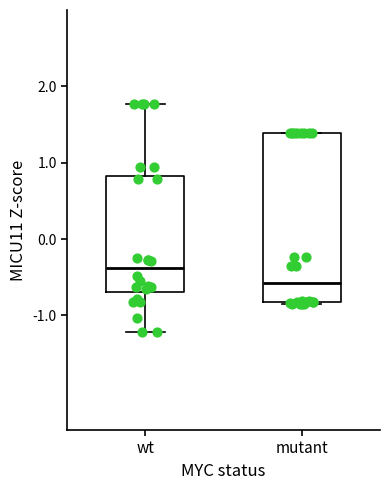

Reading left to right, read every box against the y-axis: the position of its median line, the range the box covers, and the ends of its whiskers. The values are not printed on the chart, so give them approximately, as read against the axis.

wt: median -0.4, box -0.7 to 0.8, whiskers -1.2 to 1.8
mutant: median -0.6, box -0.8 to 1.4, whiskers -0.8 to 1.4